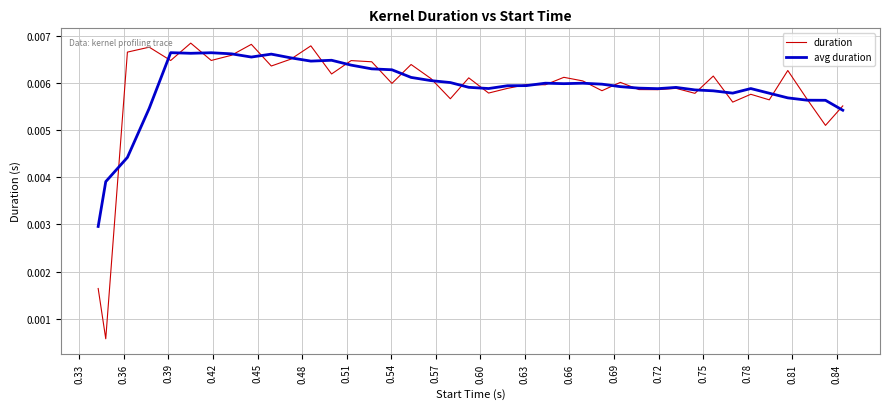

What are all the series names shown in the legend?

duration, avg duration